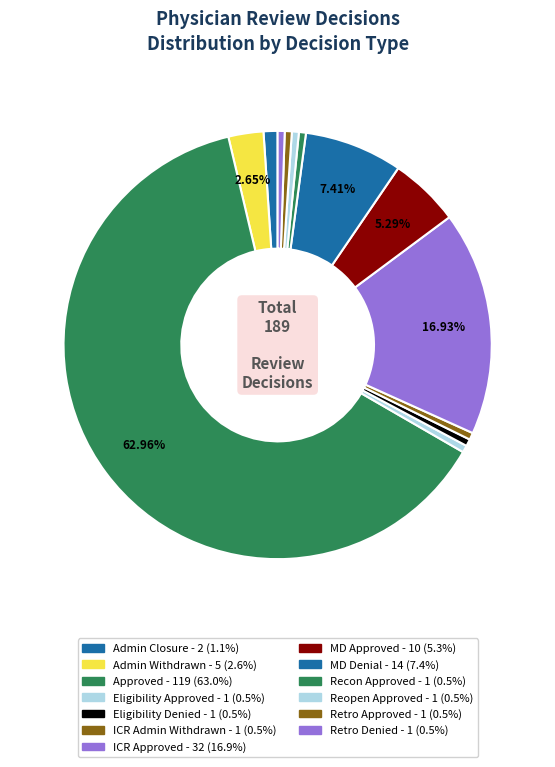

Is there any slice that represents more than half of the pie?

Yes